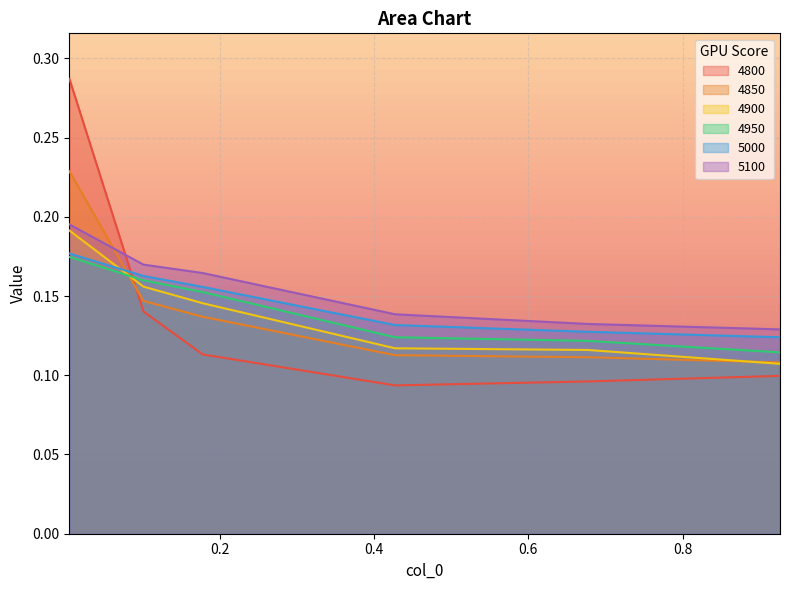

What is the total value across all series at 0.4273972602739726?

0.7